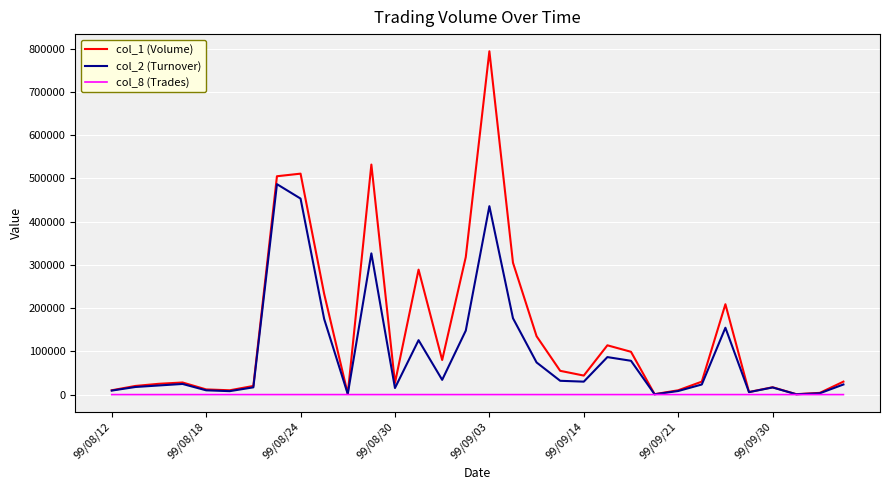

Rank the series by their maximum value, from highest to lowest.

col_1 (Volume), col_2 (Turnover), col_8 (Trades)